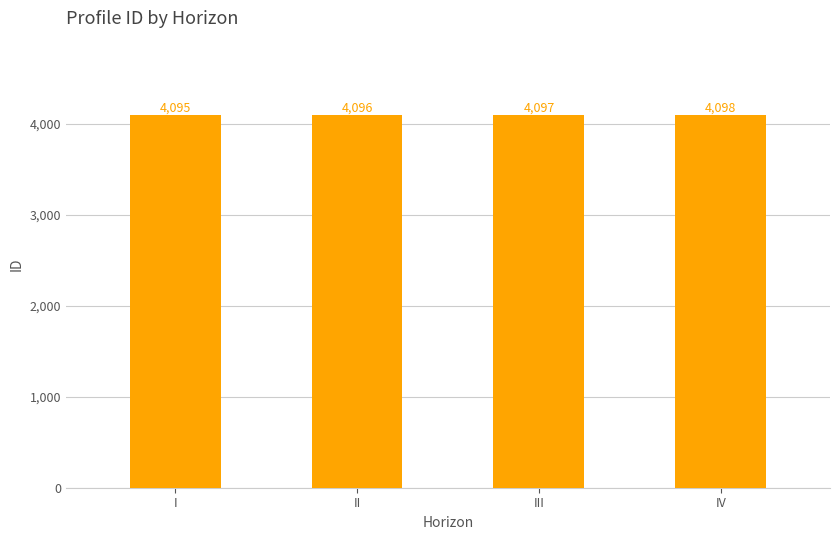

What is the ratio of the value at I to the value at III?

1.0